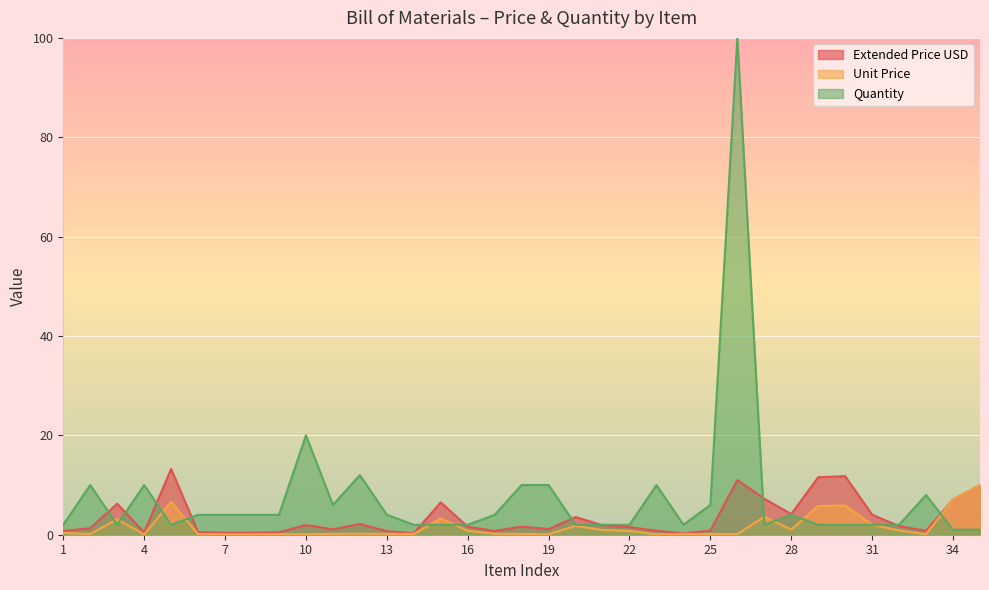

Between 22 and 16, which is larger?

16